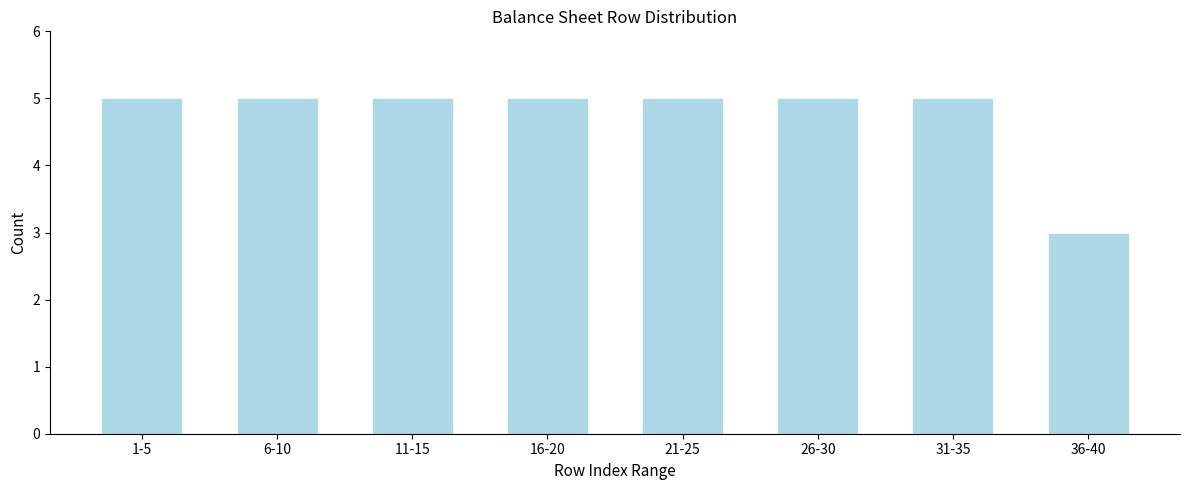

Reading left to right, what are all the values shown in this chart?

1-5=5	6-10=5	11-15=5	16-20=5	21-25=5	26-30=5	31-35=5	36-40=3